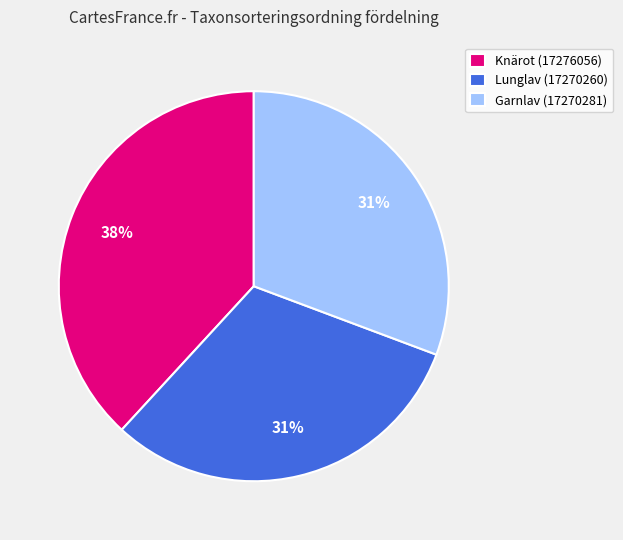

Is it true that Knärot (17276056) is 45% of the pie?

False